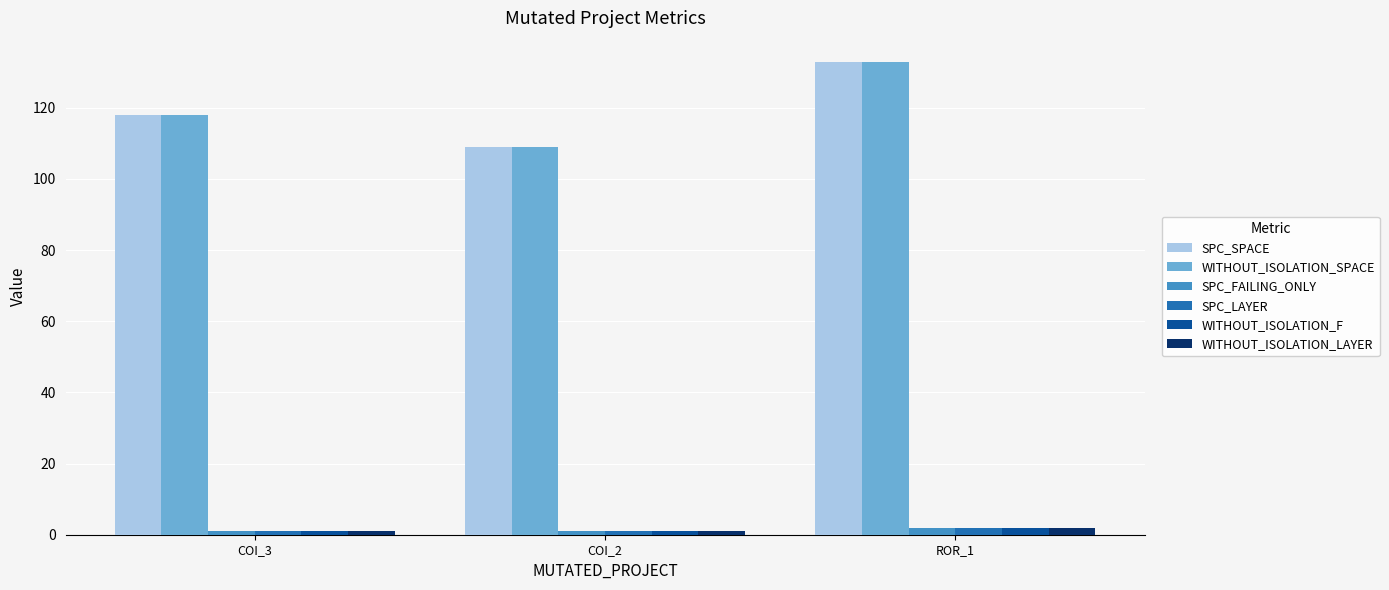

What are all the series names shown in the legend?

SPC_SPACE, WITHOUT_ISOLATION_SPACE, SPC_FAILING_ONLY, SPC_LAYER, WITHOUT_ISOLATION_F, WITHOUT_ISOLATION_LAYER